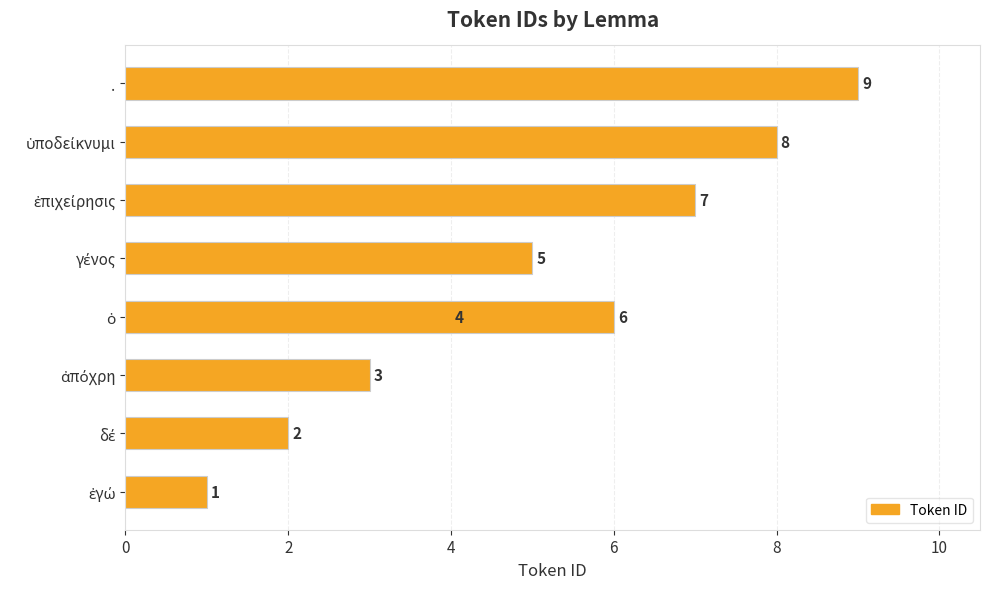

What is the difference between the maximum and minimum values?

8